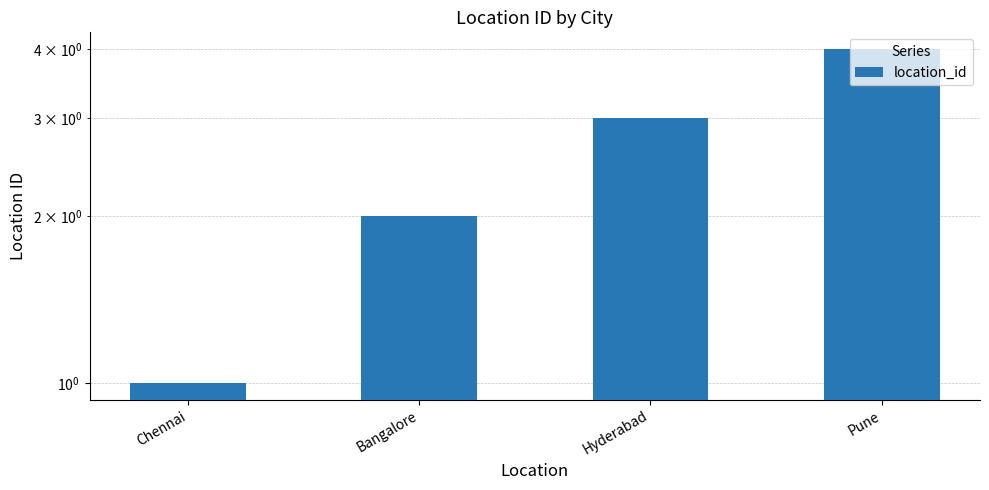

What is the difference between the maximum and minimum values?

3